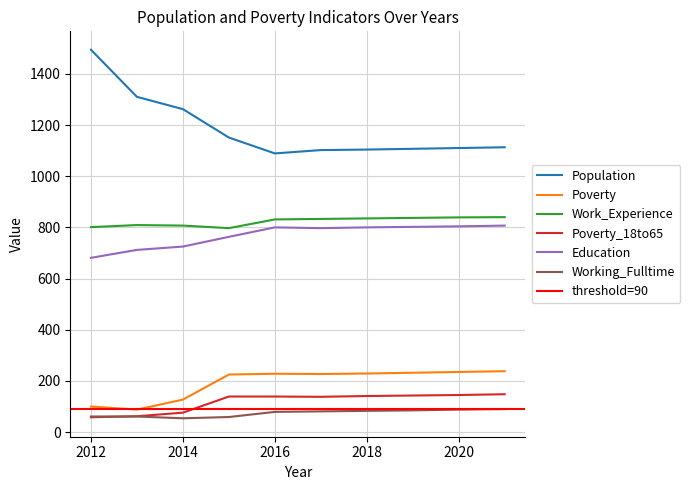

What are all the series names shown in the legend?

Population, Poverty, Work_Experience, Poverty_18to65, Education, Working_Fulltime